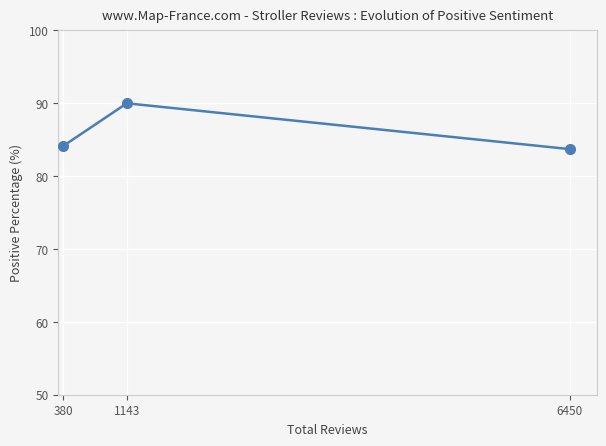

Count the values in the range 83 to 90.

3